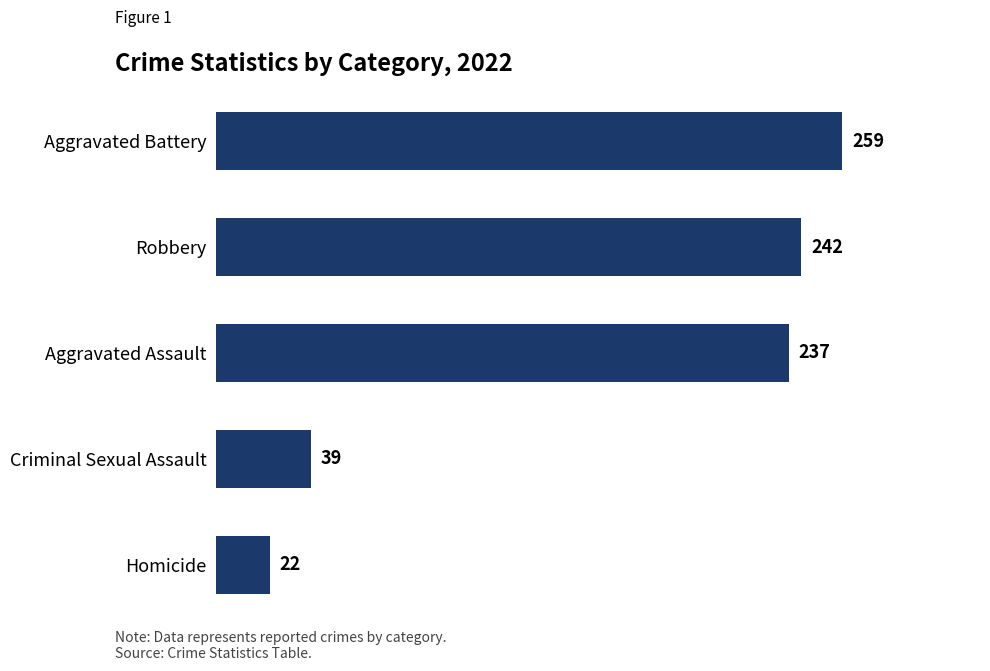

What is the ratio of the value at Robbery to the value at Aggravated Assault?

1.0